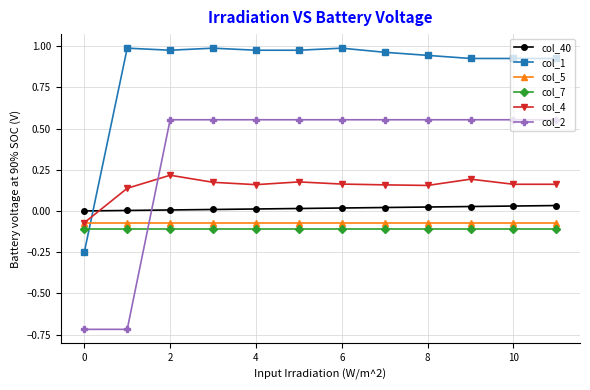

Does the chart display data point markers on the line(s)?

Yes